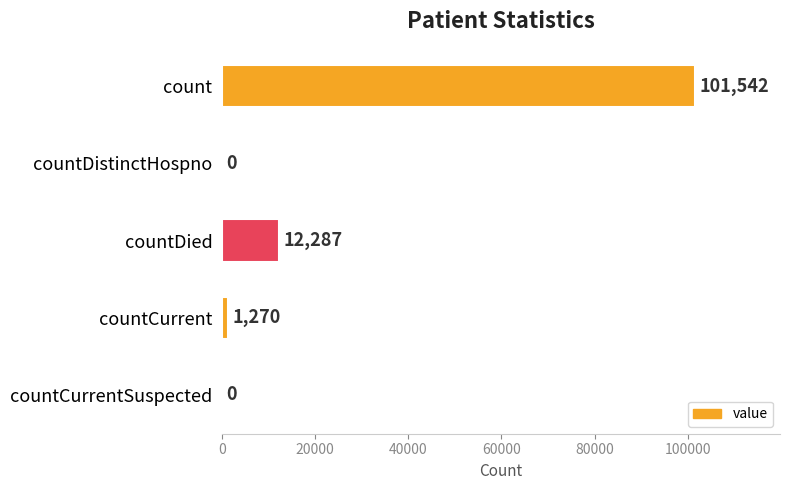

Is it true that the value at countCurrent is 1270?

True